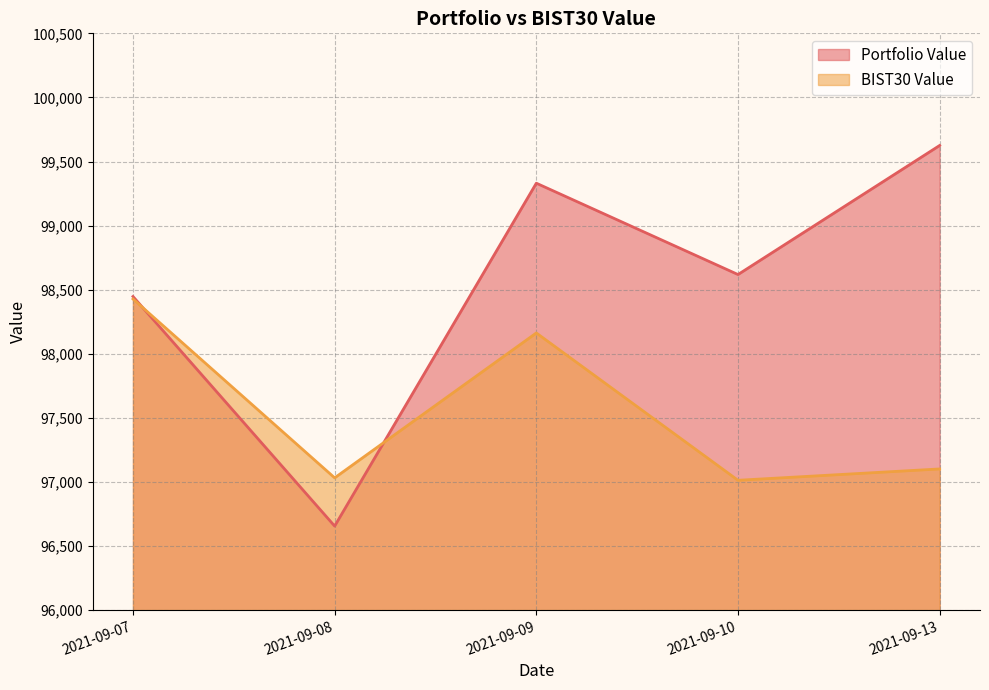

What is the sum of all BIST30 Value values?

487736.0